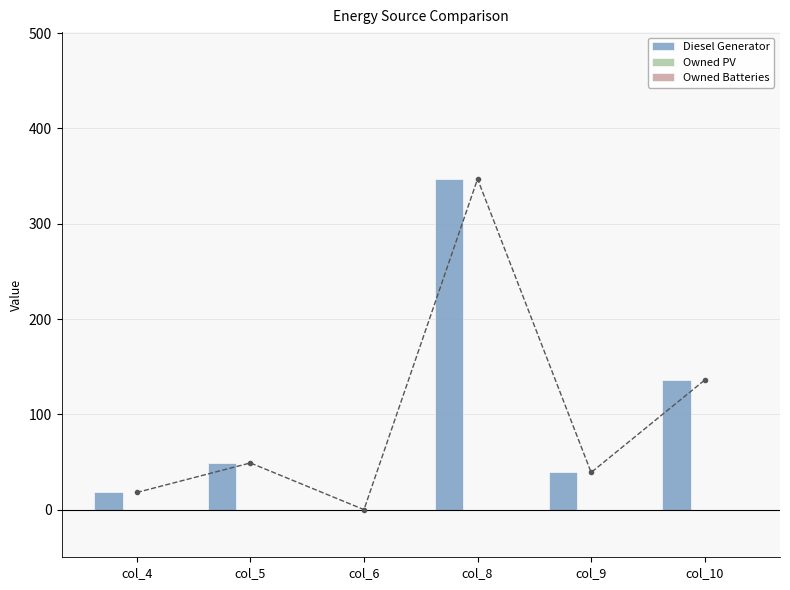

Is it true that Owned PV equals 0 at col_10?

True